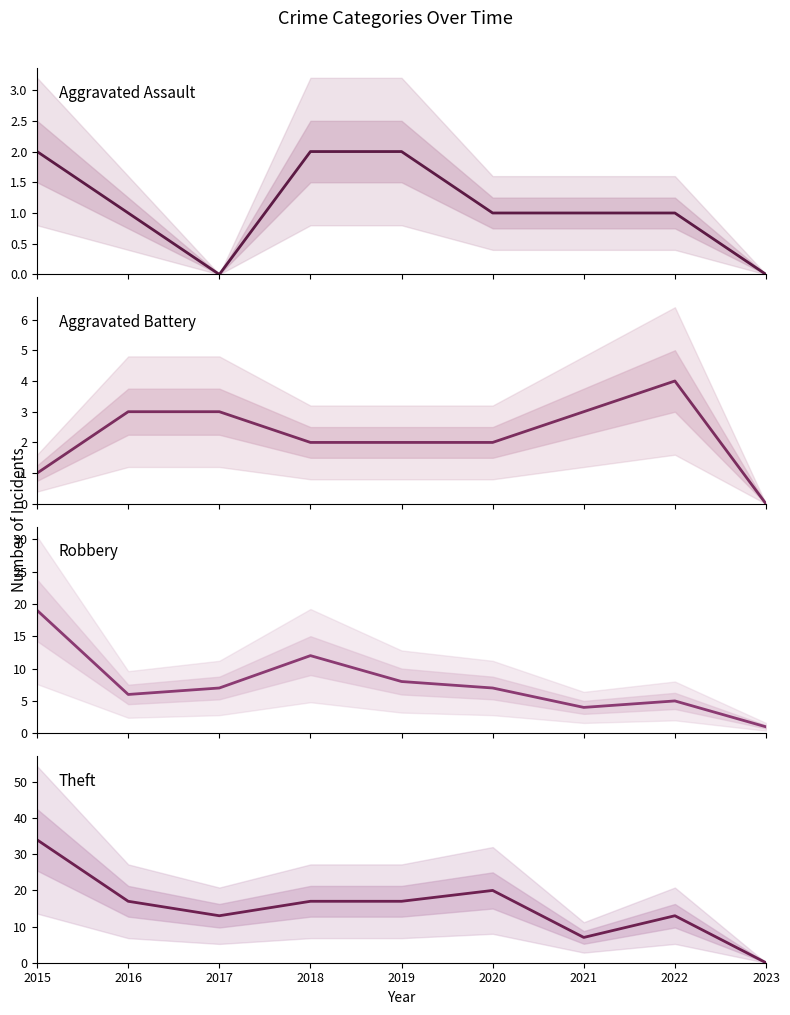

Where is Robbery nearest to the value 10?

2018